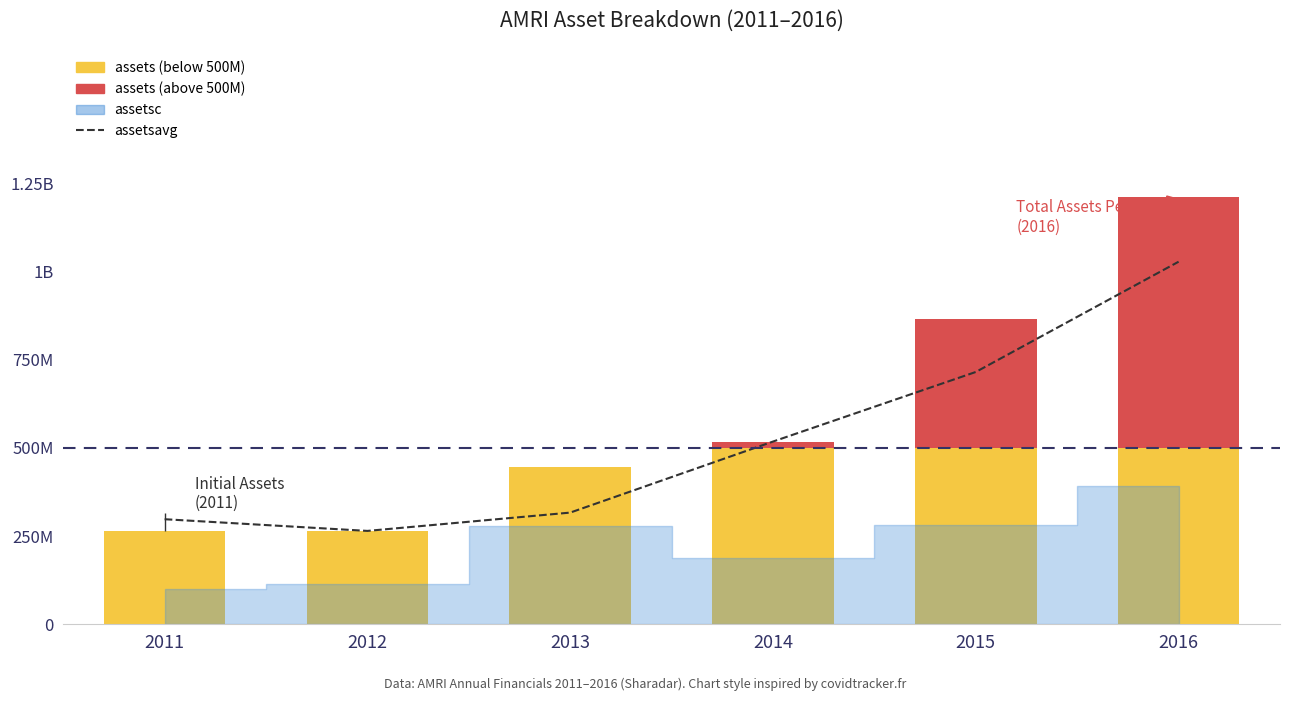

Is it true that the value at 2015 is 714790250?

True